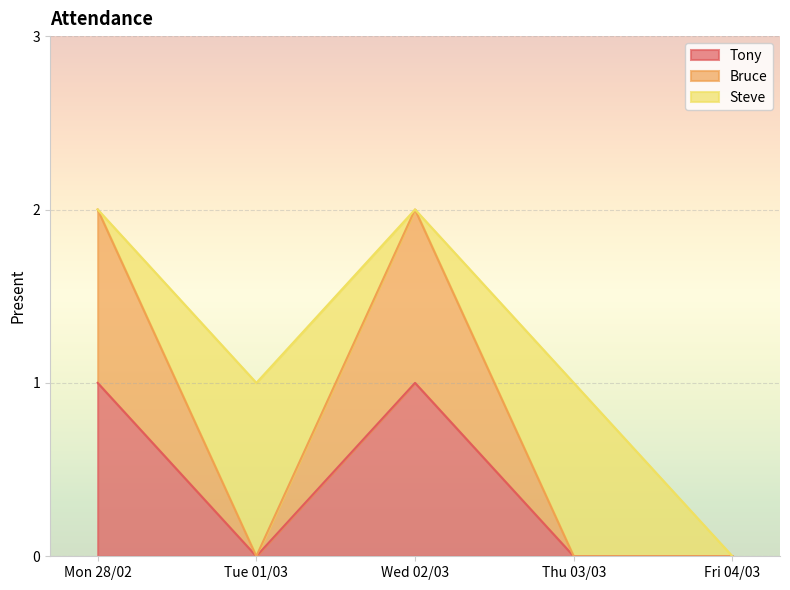

How many values in the Bruce series exceed 0?

2